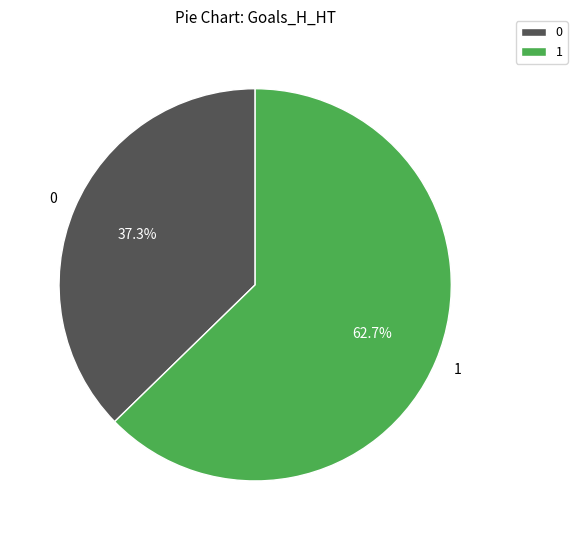

Does any single category account for the majority?

Yes